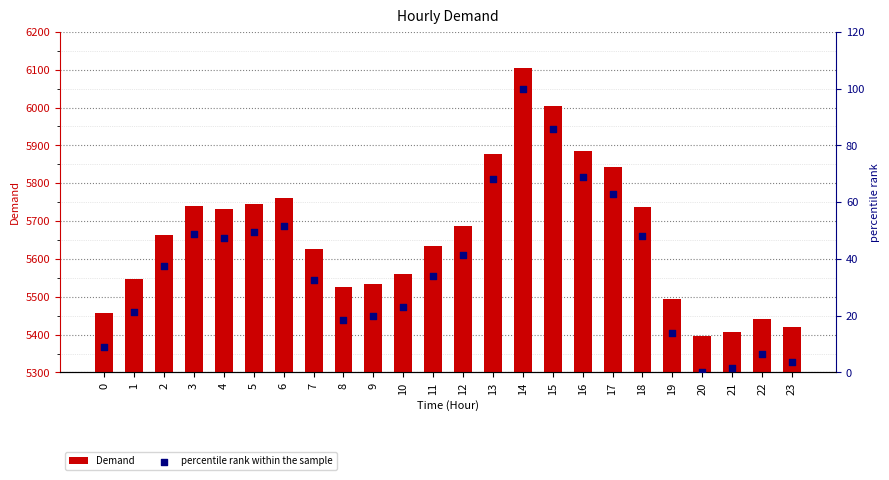

Which series has the largest total across all categories?

Demand